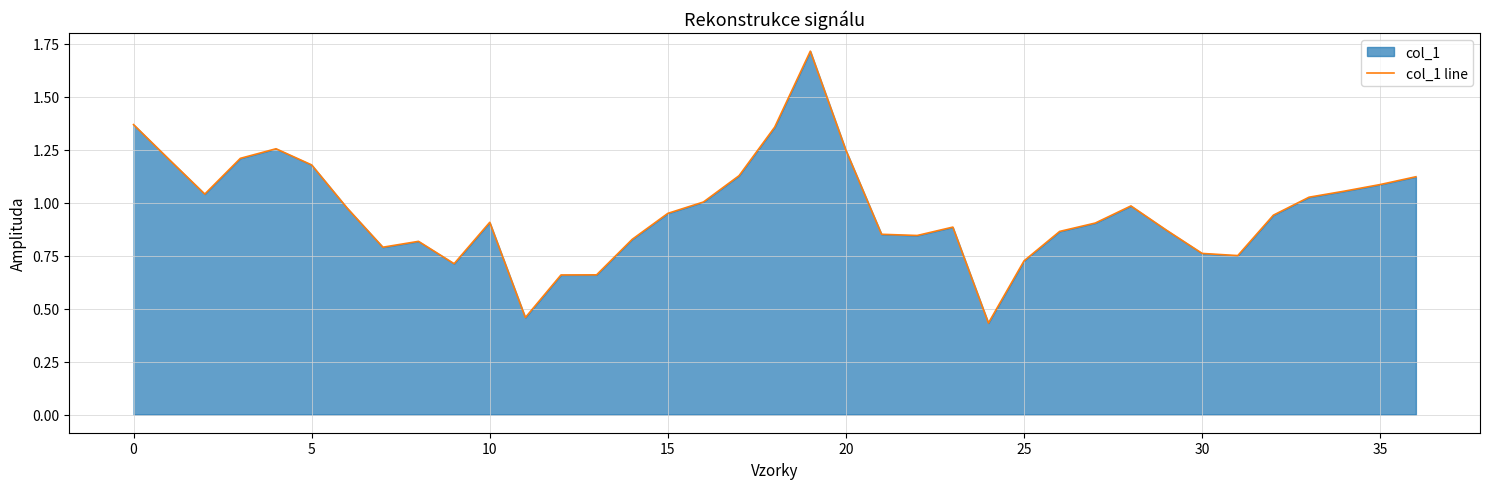

Between 20 and 5, which is larger?

20